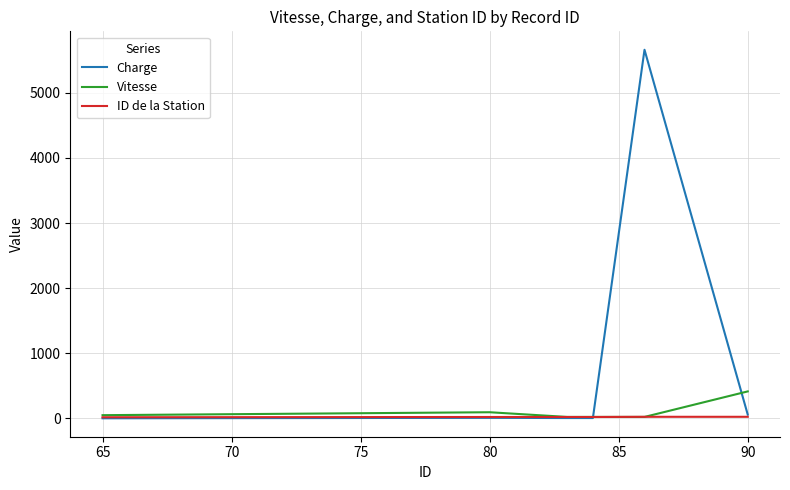

What is the highest value of the Charge series?

5662